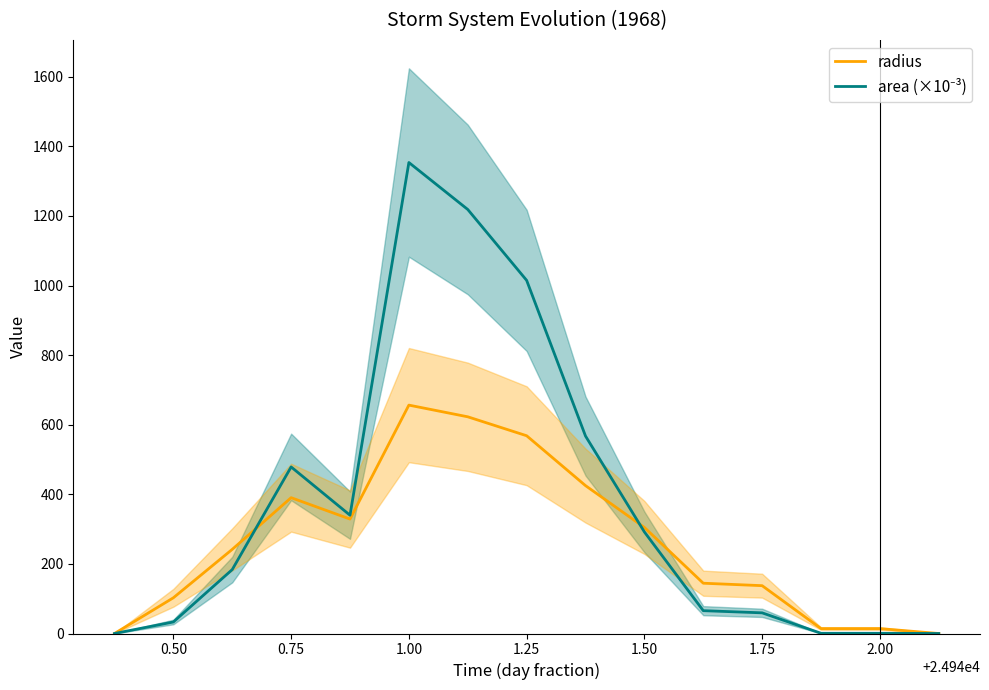

Which series has the largest range (max minus min)?

area (×10⁻³)